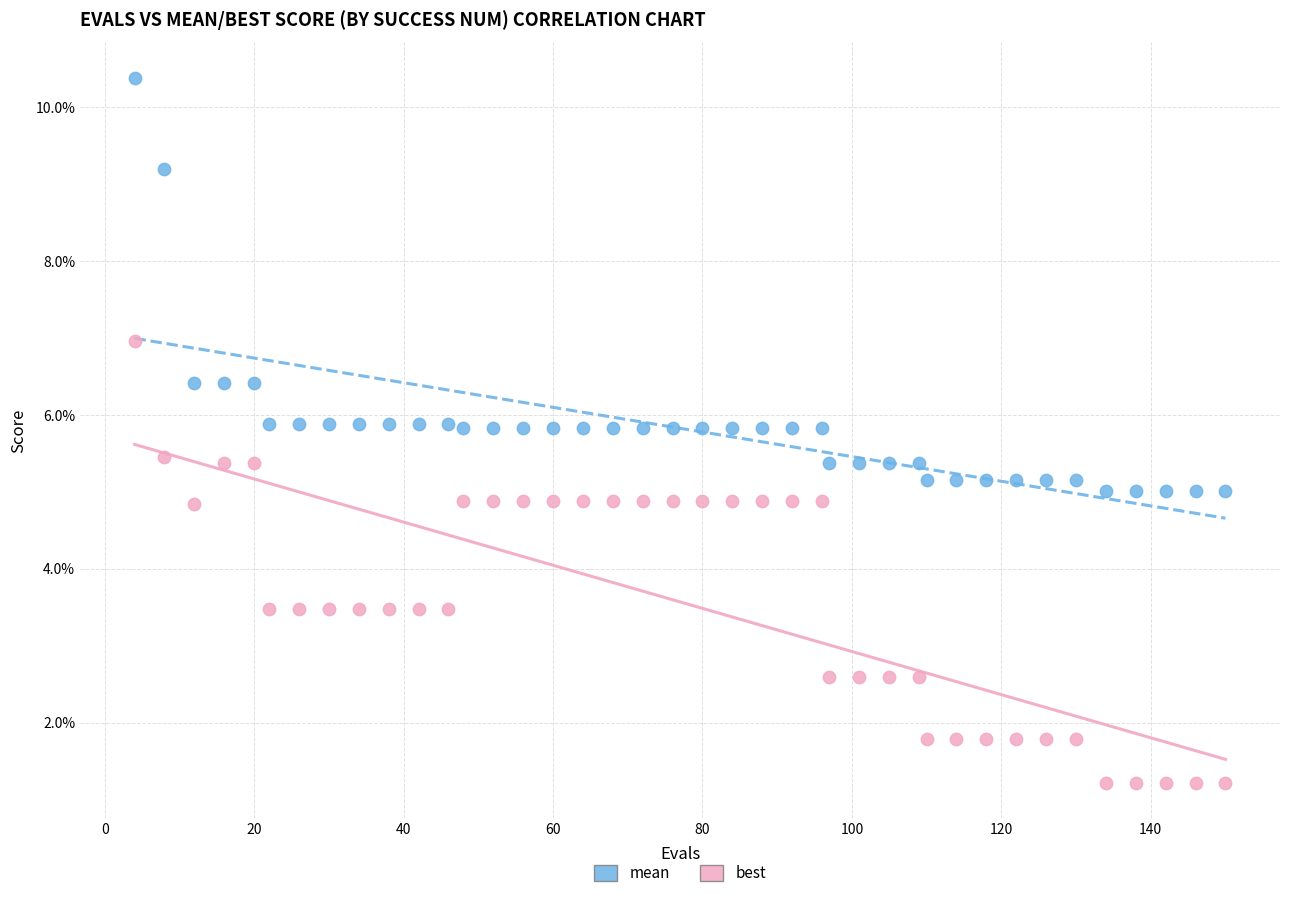

What are all the series names shown in the legend?

mean, best